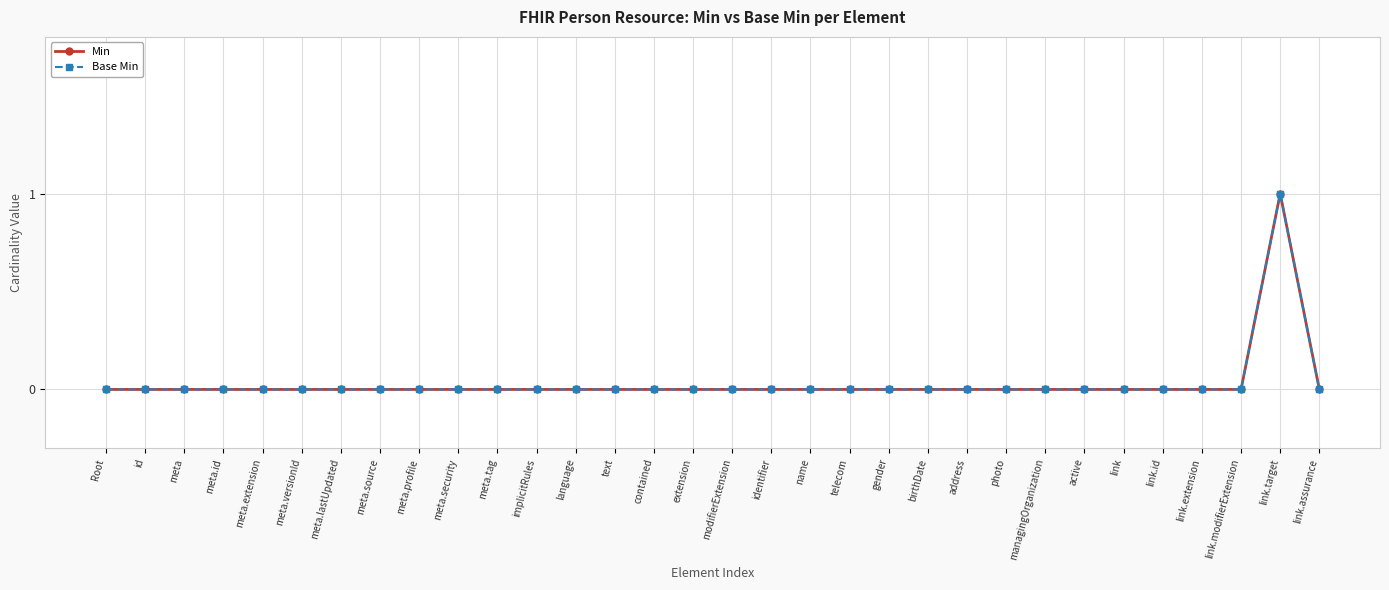

Between Root and link.extension, which is larger?

Root